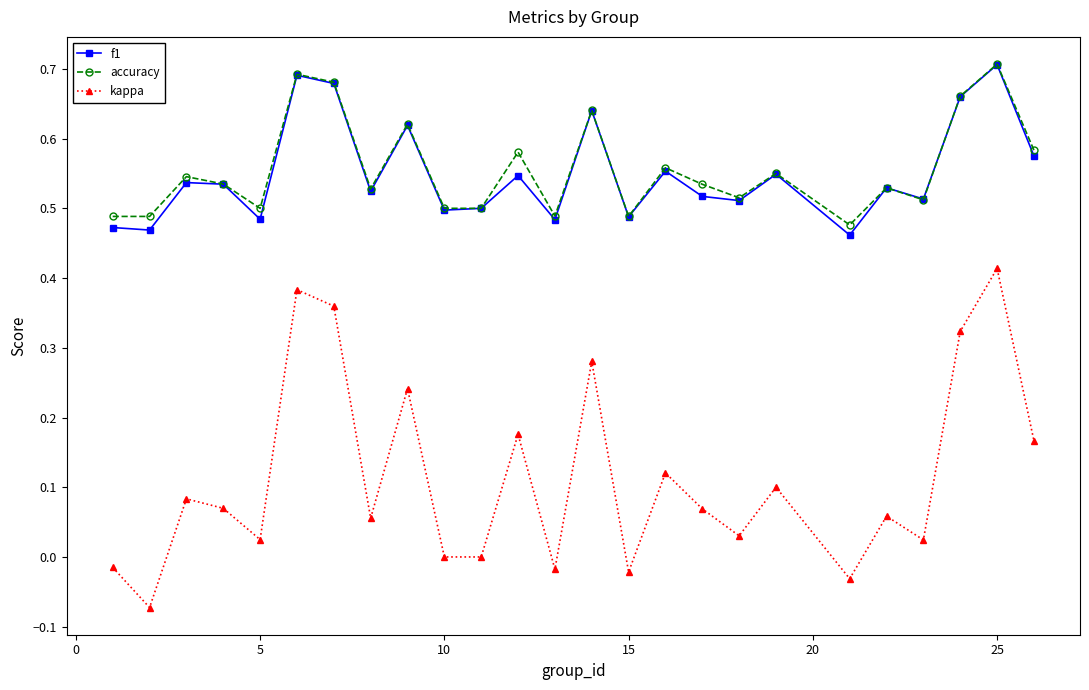

Which series has the largest range (max minus min)?

kappa